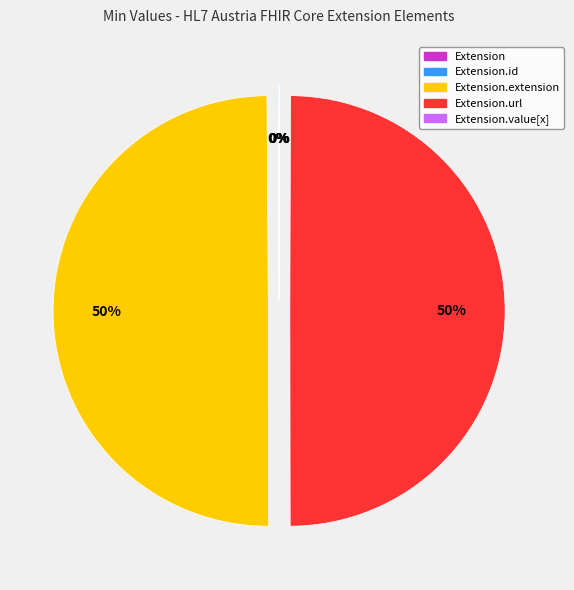

To the nearest percent, what is the difference between the largest and smallest slice percentages?

50%